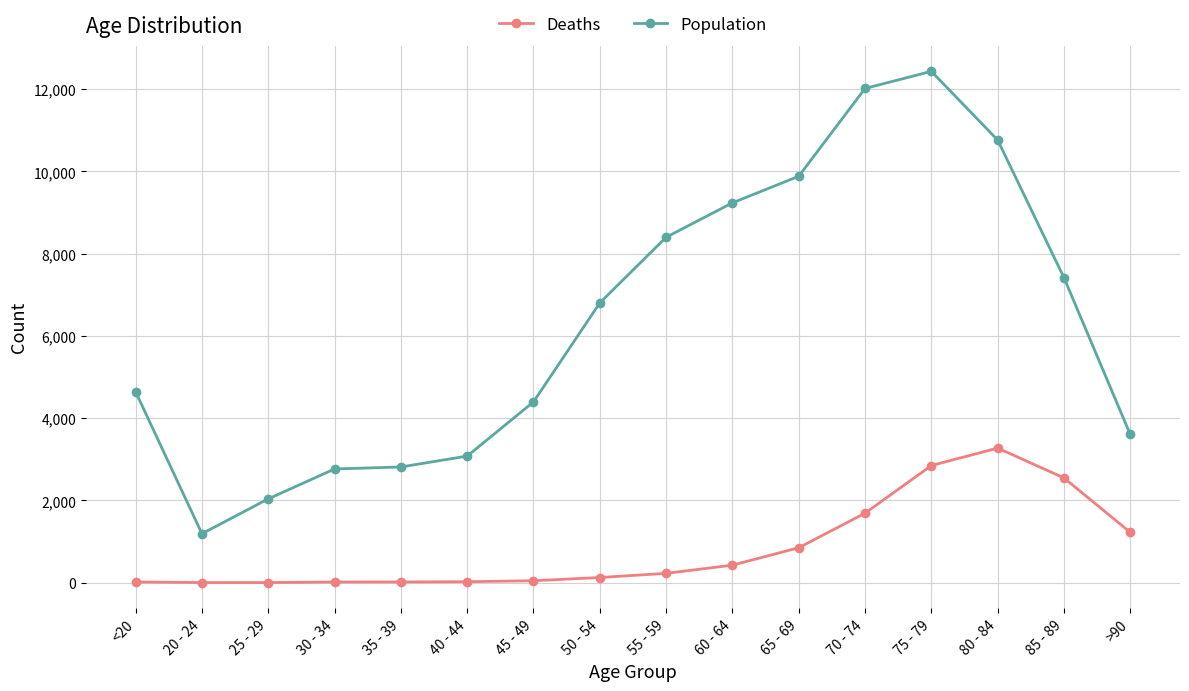

What are all the series names shown in the legend?

Deaths, Population